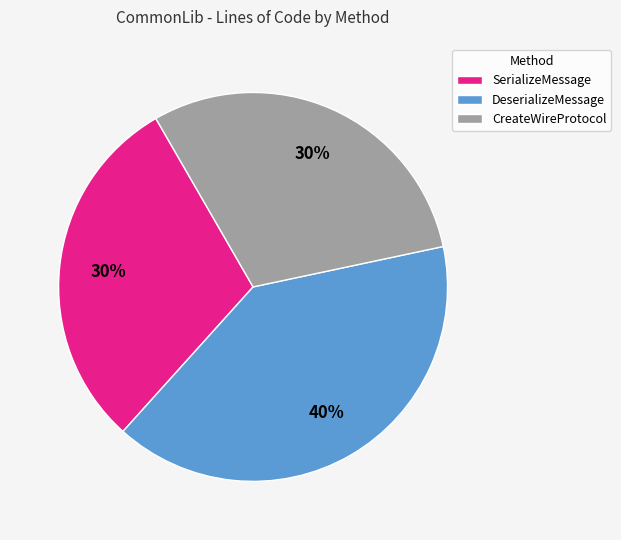

Count the number of slices in the pie.

3